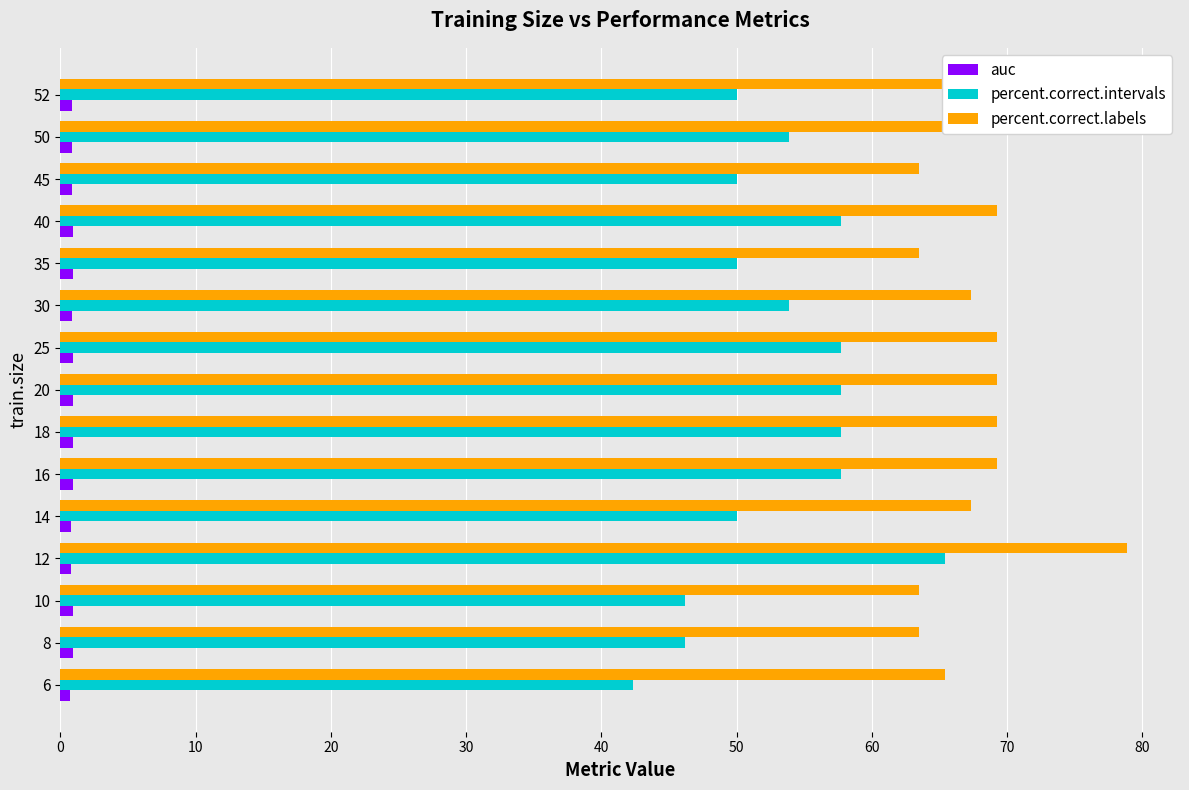

What is the smallest value displayed?

0.7